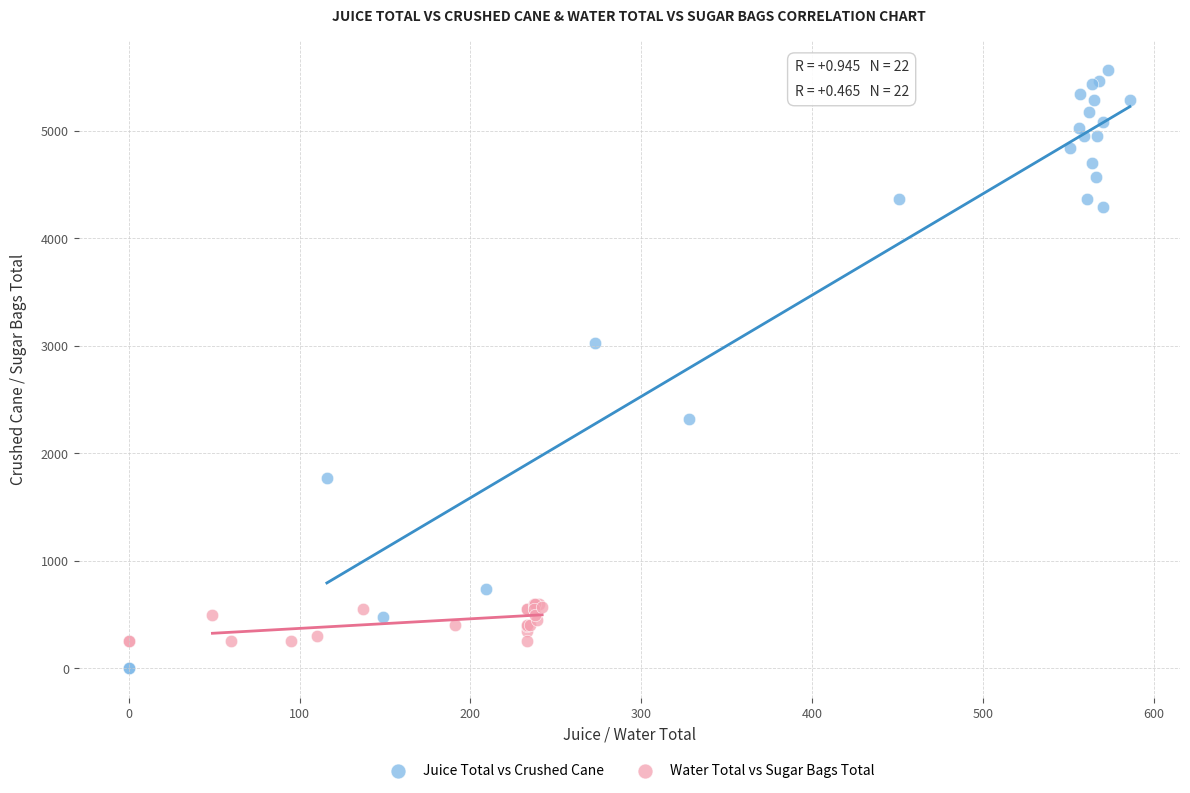

Which series has the largest Y range (max minus min)?

Juice Total vs Crushed Cane